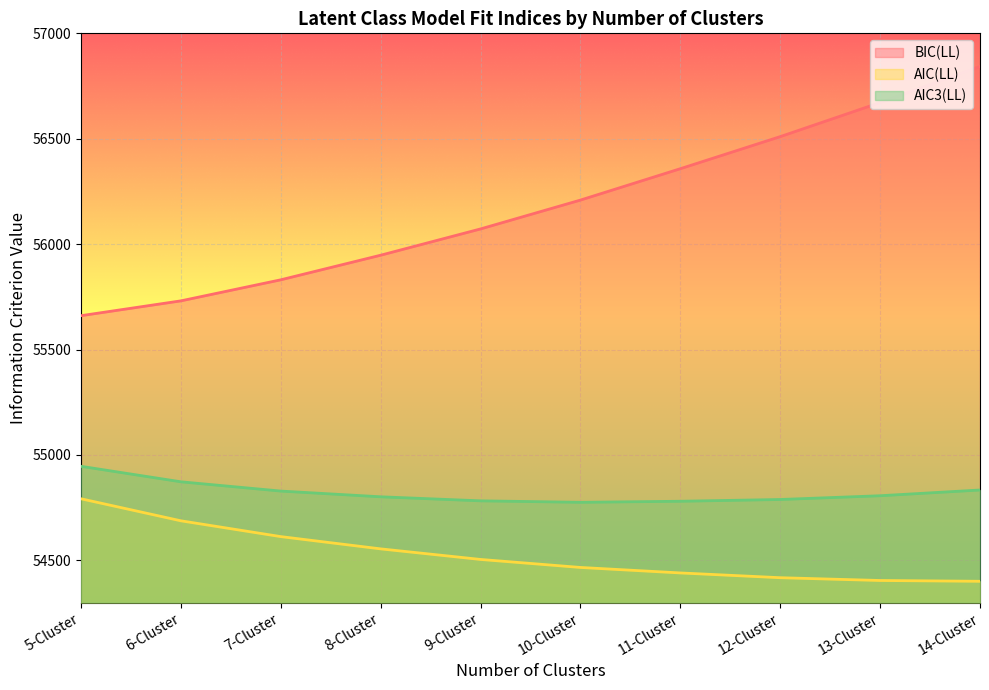

How many lines are shown in the chart?

3